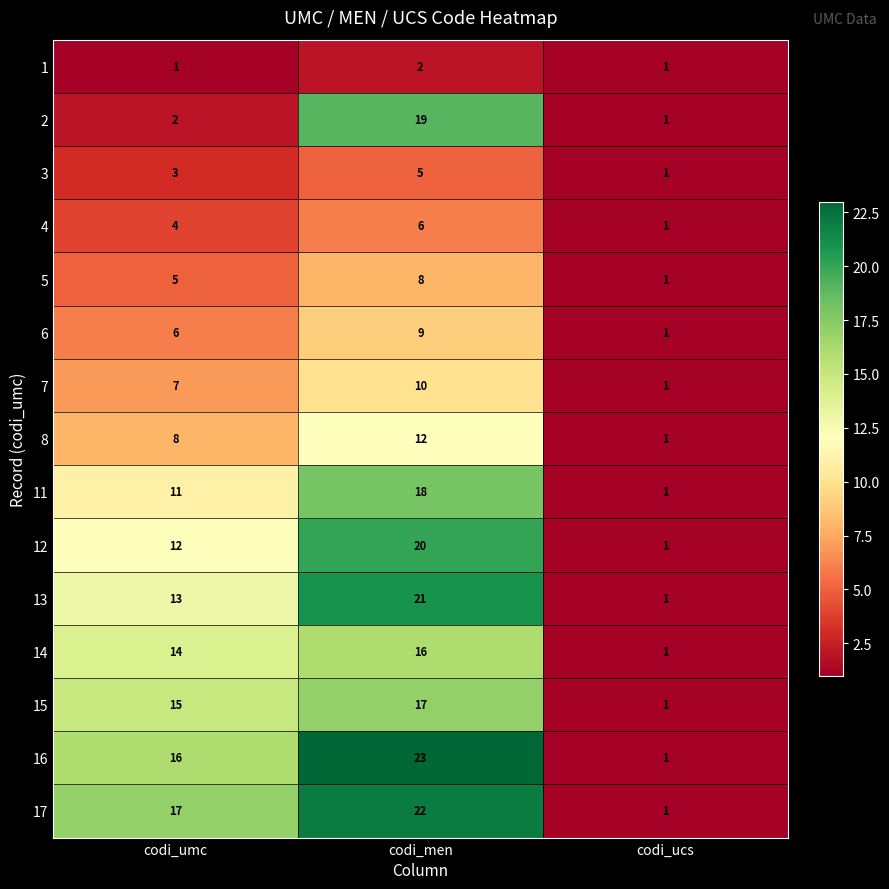

What is the total value across all series at codi_ucs?

15